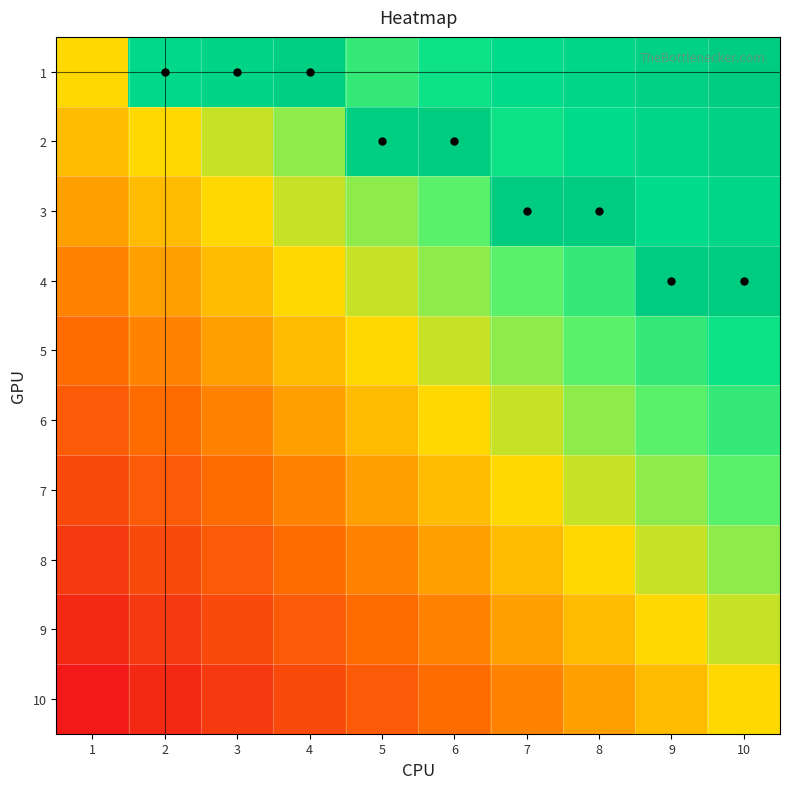

Reading left to right, extract all data points from this chart.

1: 1=0.5	2=0.9	3=0.9	4=1.0	5=0.7	6=0.8	7=0.8	8=0.9	9=0.9	10=1.0
2: 1=0.4	2=0.5	3=0.6	4=0.6	5=1.0	6=1.0	7=0.8	8=0.8	9=0.9	10=0.9
3: 1=0.4	2=0.4	3=0.5	4=0.6	5=0.6	6=0.7	7=1.0	8=1.0	9=0.8	10=0.9
4: 1=0.3	2=0.4	3=0.4	4=0.5	5=0.6	6=0.6	7=0.7	8=0.7	9=1.0	10=1.0
5: 1=0.3	2=0.3	3=0.4	4=0.4	5=0.5	6=0.6	7=0.6	8=0.7	9=0.7	10=0.8
6: 1=0.2	2=0.3	3=0.3	4=0.4	5=0.4	6=0.5	7=0.6	8=0.6	9=0.7	10=0.7
7: 1=0.2	2=0.2	3=0.3	4=0.3	5=0.4	6=0.4	7=0.5	8=0.6	9=0.6	10=0.7
8: 1=0.1	2=0.2	3=0.2	4=0.3	5=0.3	6=0.4	7=0.4	8=0.5	9=0.6	10=0.6
9: 1=0.1	2=0.1	3=0.2	4=0.2	5=0.3	6=0.3	7=0.4	8=0.4	9=0.5	10=0.6
10: 1=0.0	2=0.1	3=0.1	4=0.2	5=0.2	6=0.3	7=0.3	8=0.4	9=0.4	10=0.5